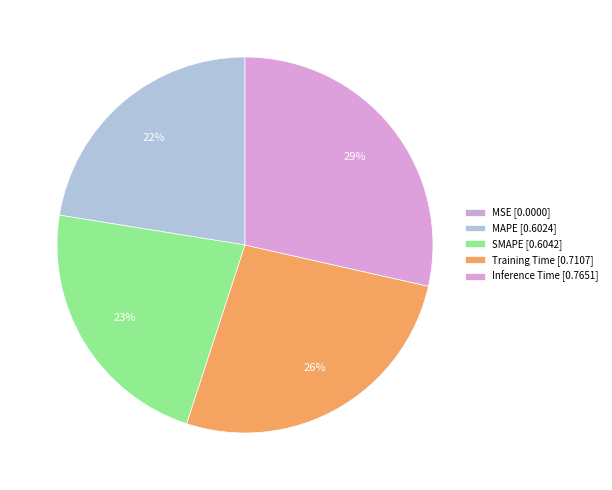

Is the sum of MAPE and Training Time greater than half?

No